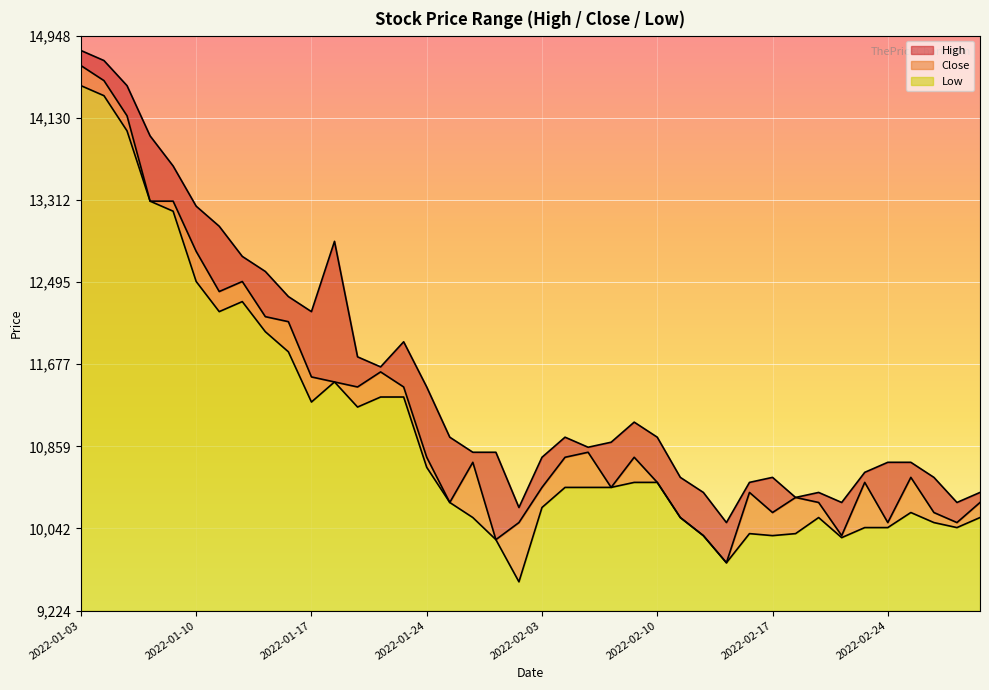

Does the chart display data point markers on the line(s)?

No